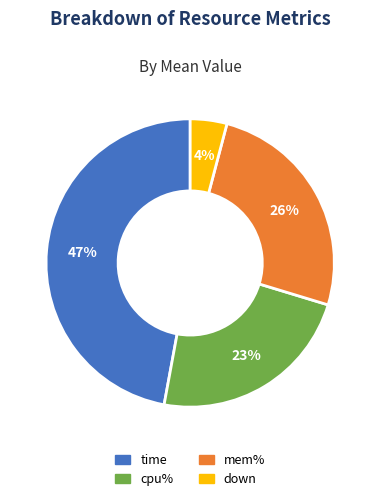

Is the sum of down and cpu% greater than half?

No